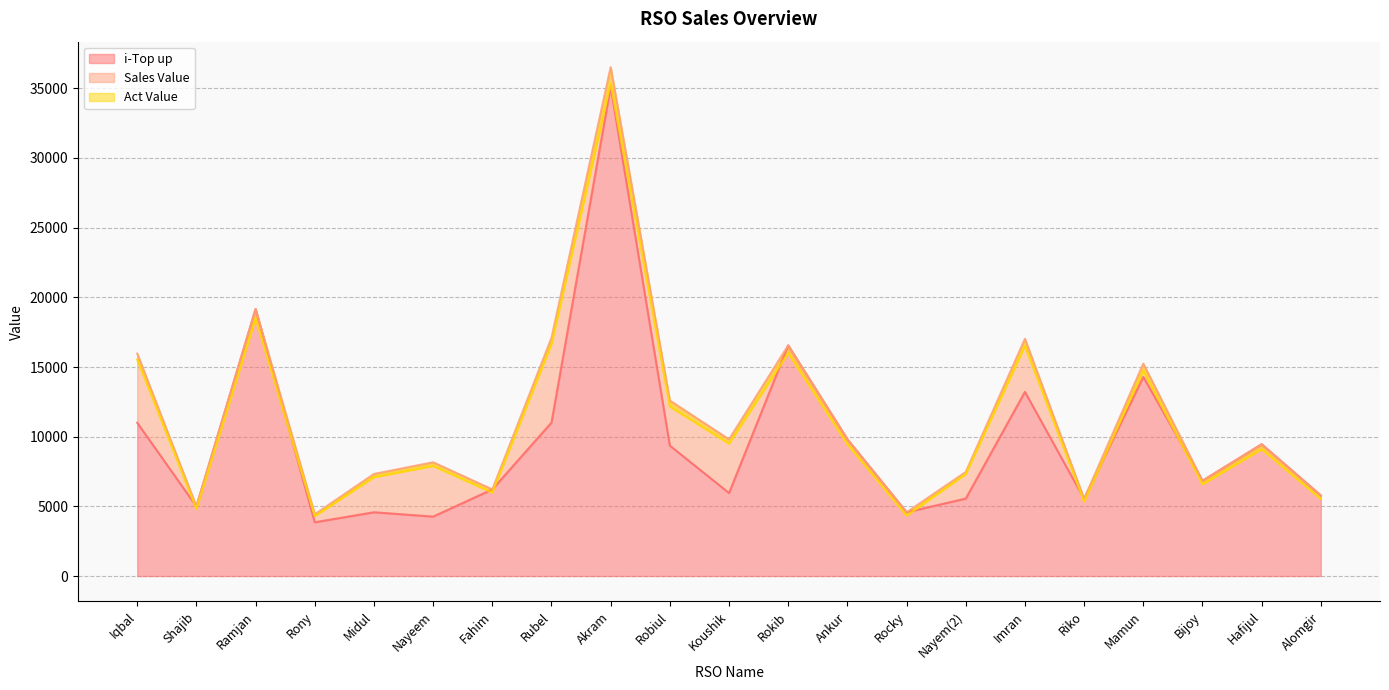

True or false: Sales Value and Act Value cross at least once.

False